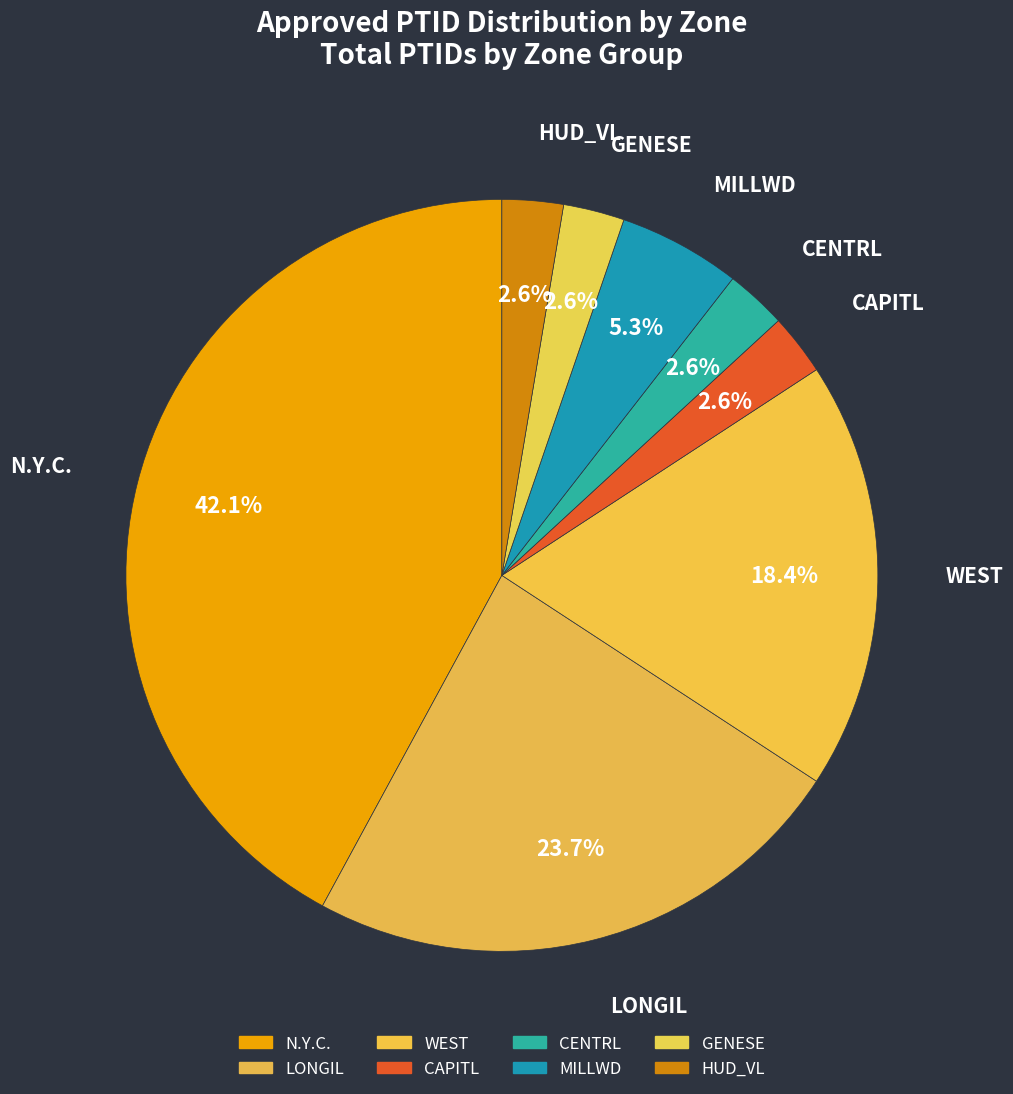

How many segments does this pie chart have?

8